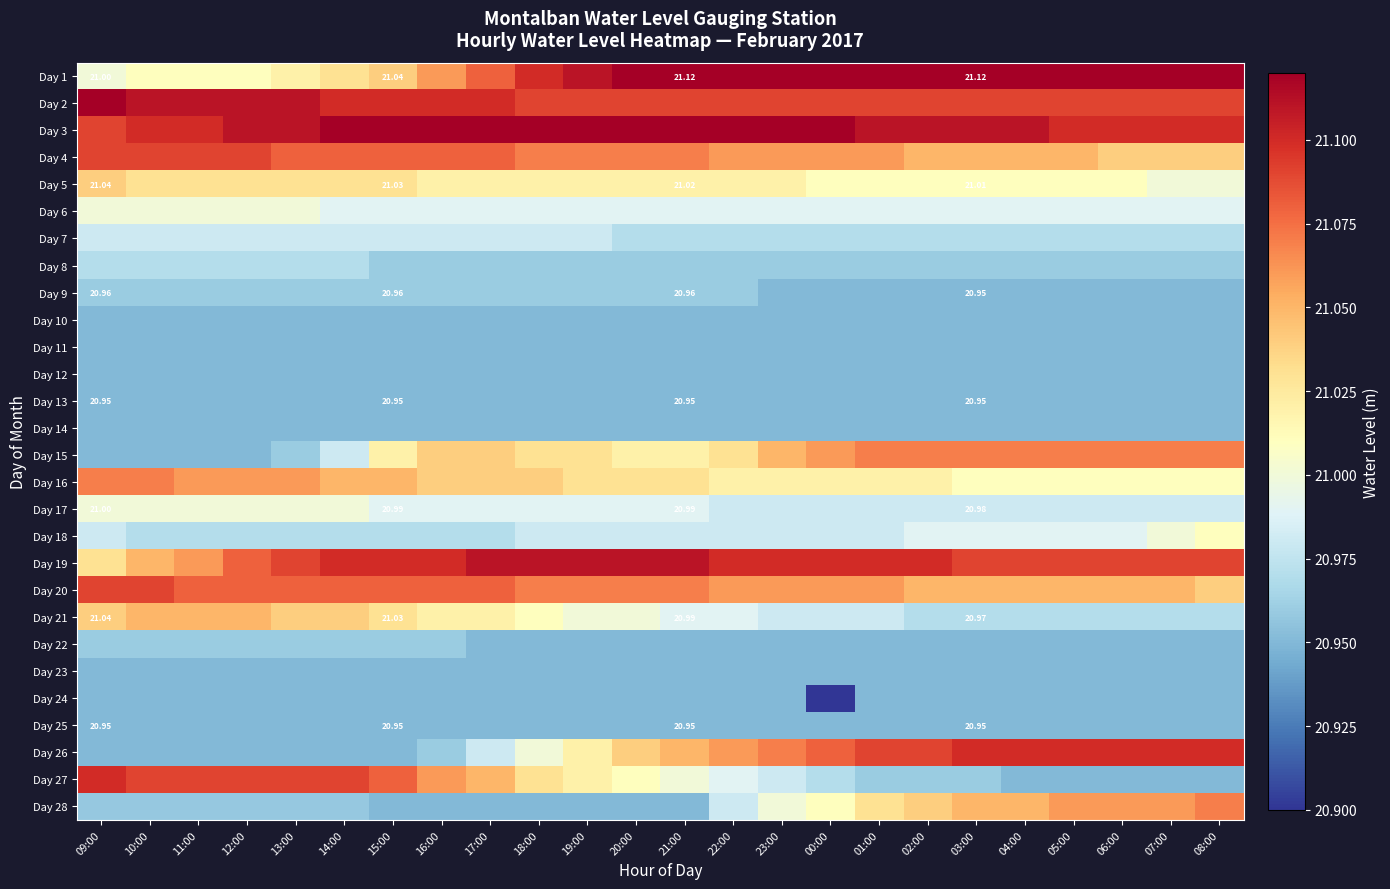

Is it true that Day 25 equals 35.2 at 14:00?

False